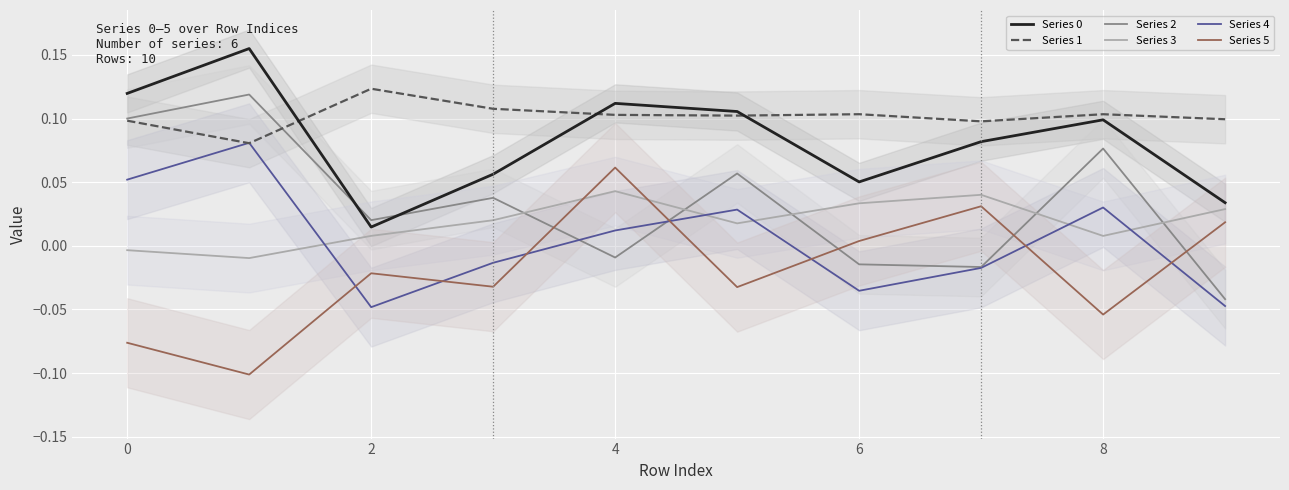

In Series 0, how many points are higher than both neighbors (excluding endpoints)?

3